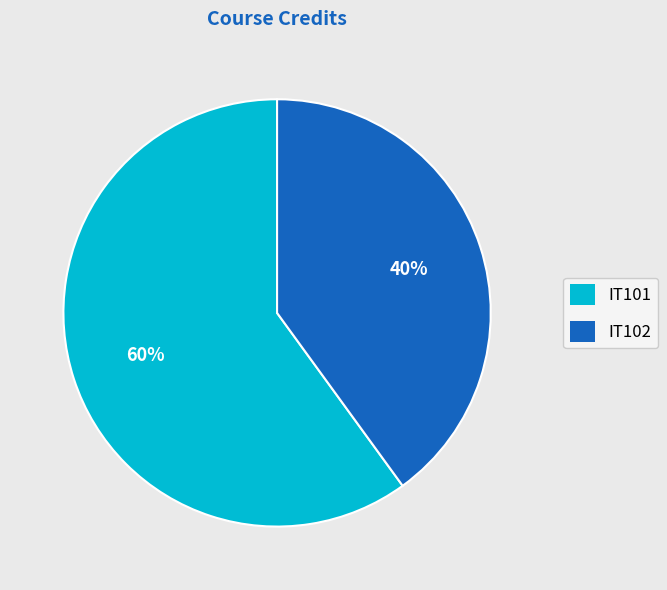

What is the largest slice in the pie chart?

IT101